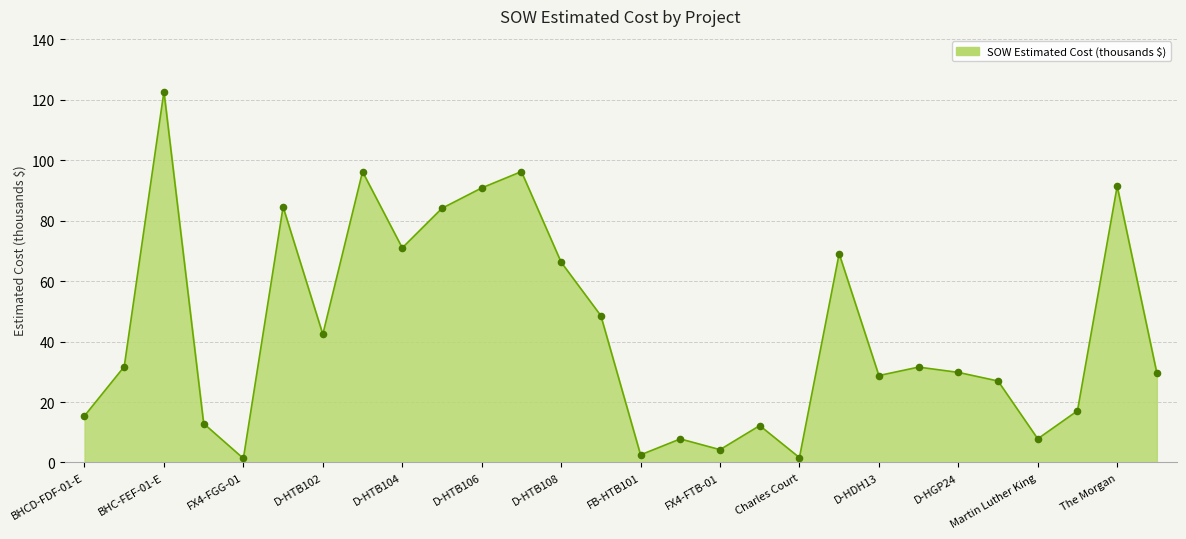

What is the maximum value shown in the chart?

122.7